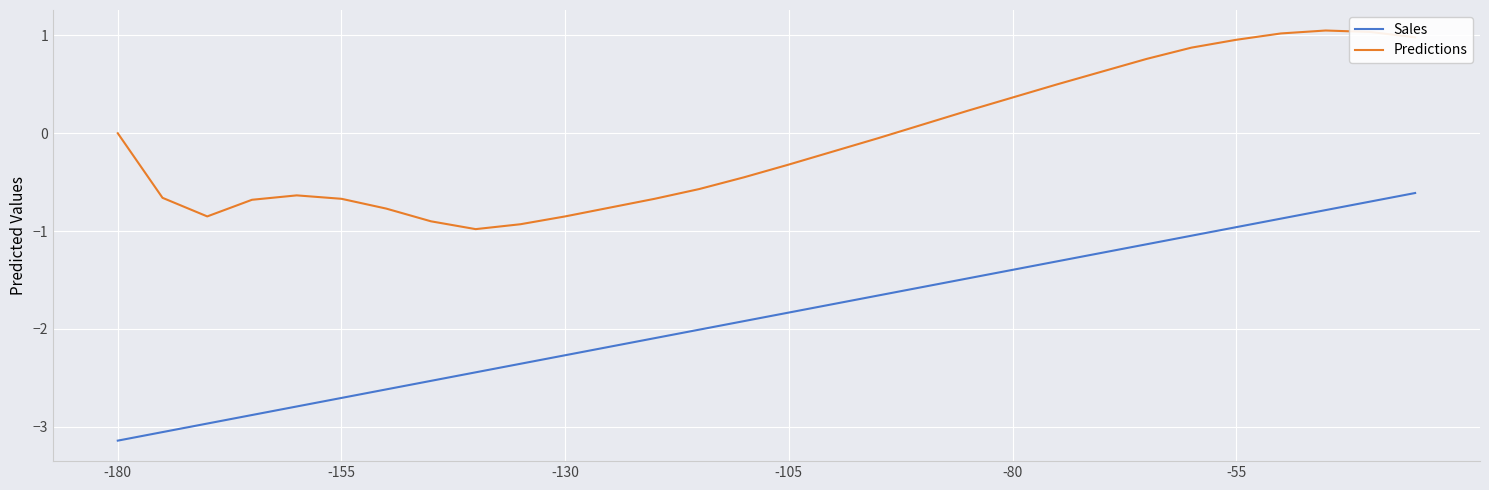

Which series has the widest spread of values?

Sales